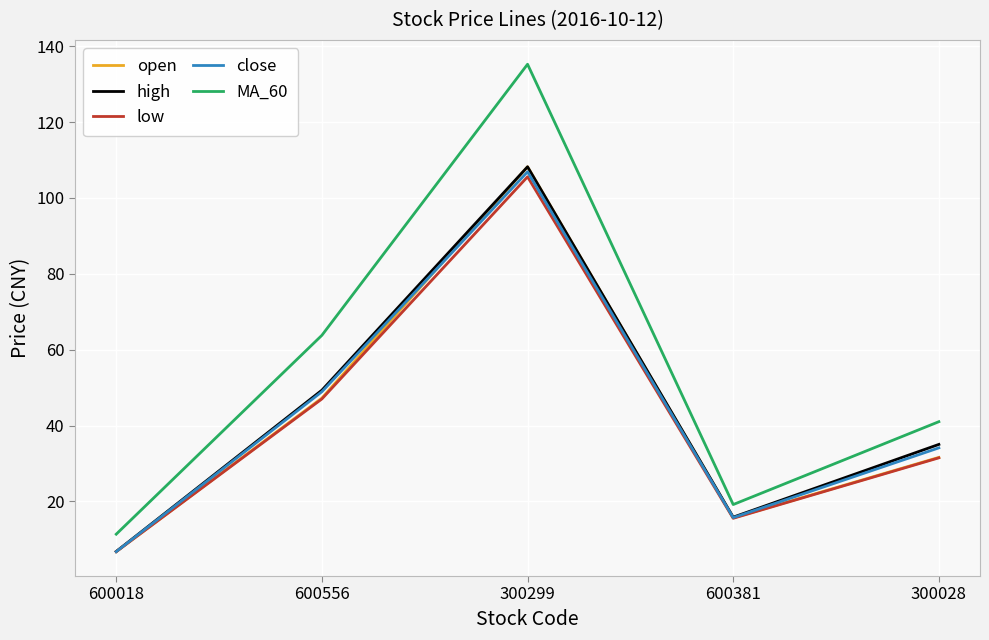

True or false: MA_60 has more than 0 points higher than both neighbors.

True